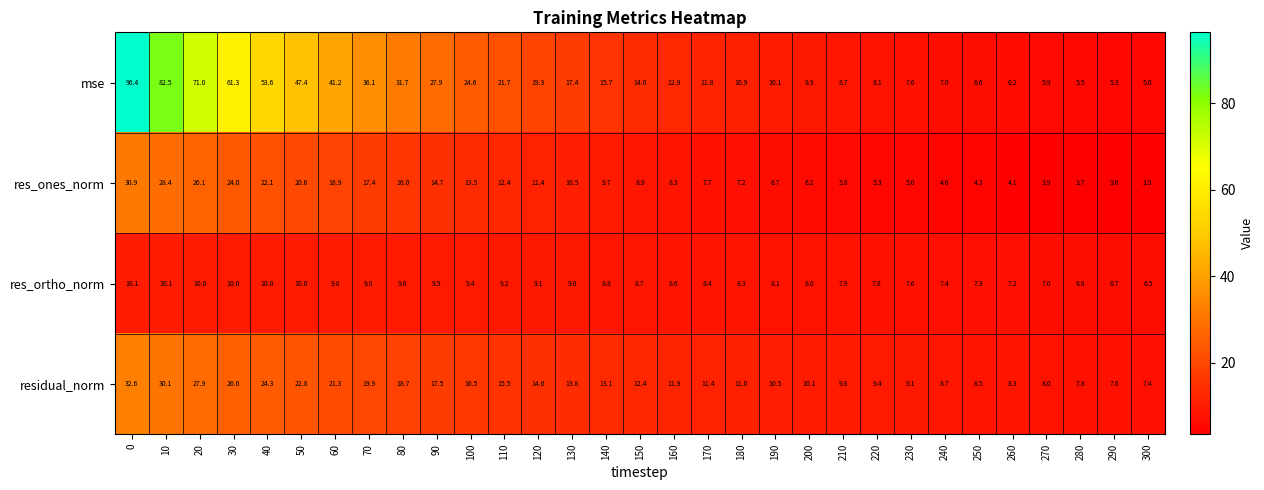

How many data points in residual_norm are less than 12?

15